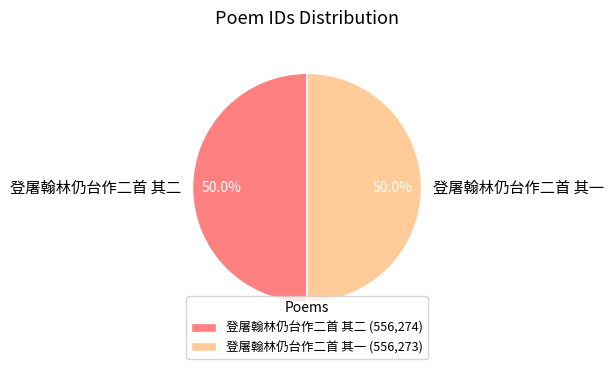

What percentage is NOT represented by 登屠翰林仍台作二首 其一?

50.0%